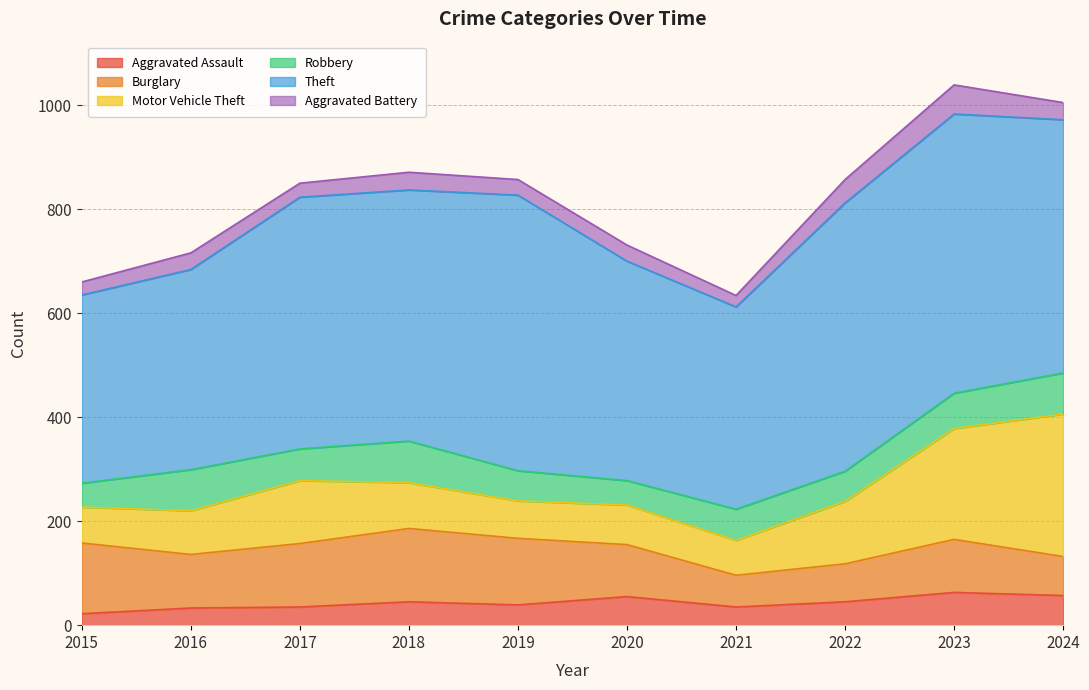

True or false: Motor Vehicle Theft has a value of 67 at 2021.

True